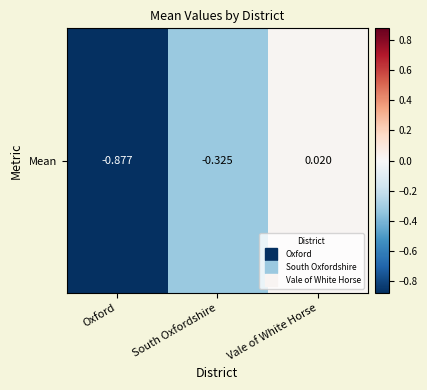

At which category does the chart reach its minimum across all series?

Oxford